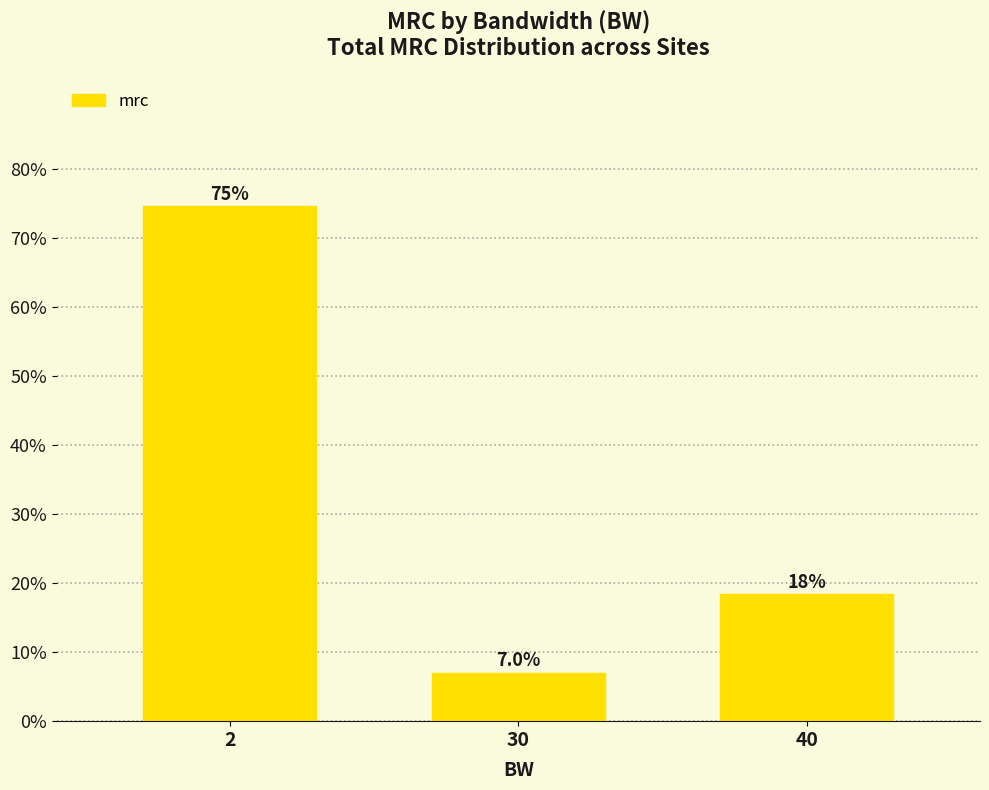

What is the difference between the values at 30 and 40?

11.3